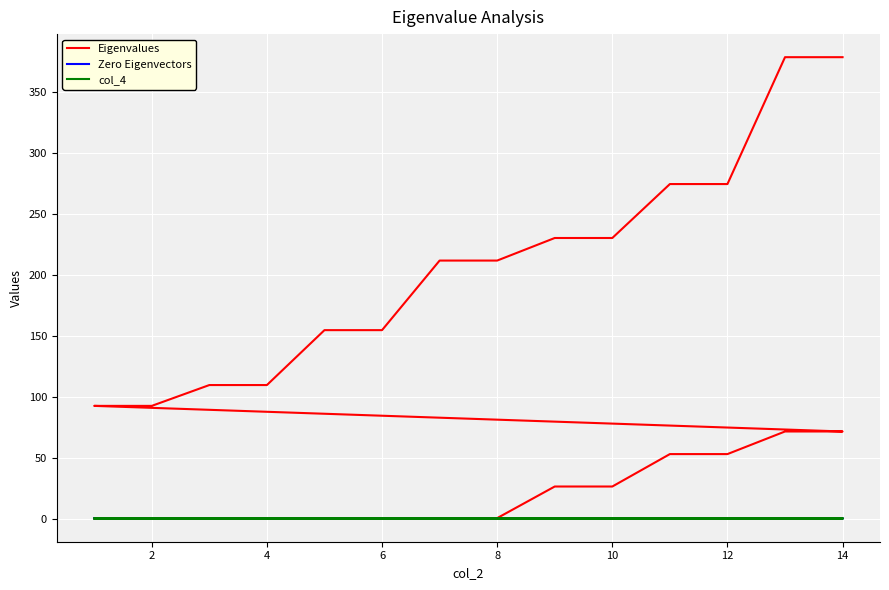

Is it true that Zero Eigenvectors equals 0.0 at 12?

True